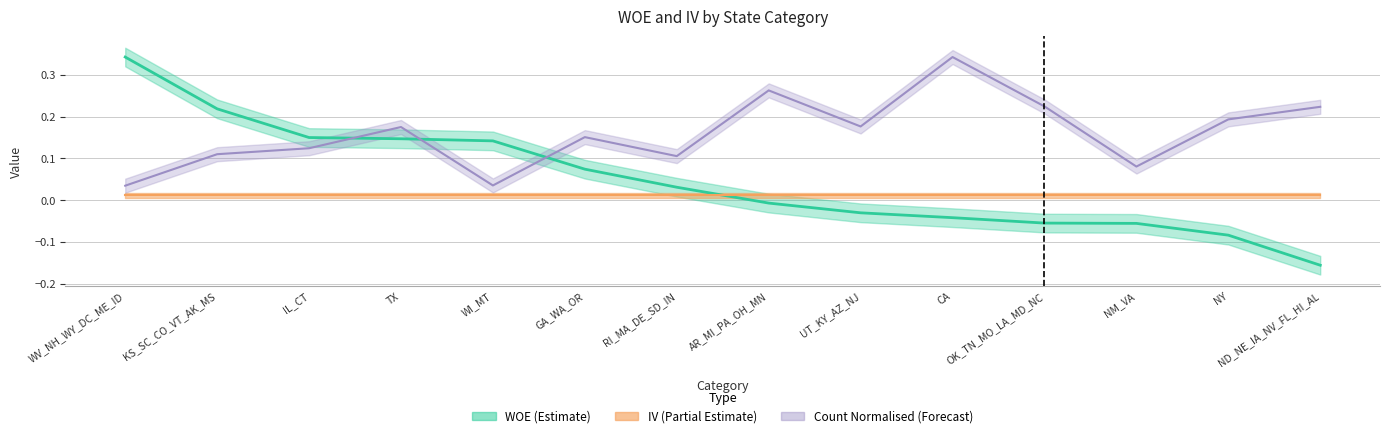

The value of Count at GA_WA_OR is 0.2. True or false?

True